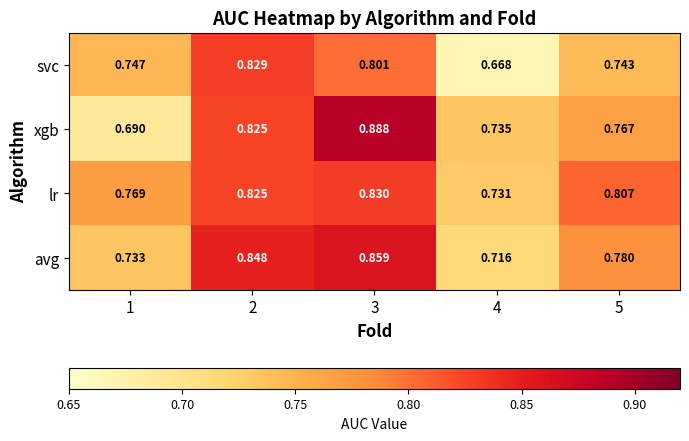

Rank the series by their maximum value, from highest to lowest.

xgb, avg, lr, svc